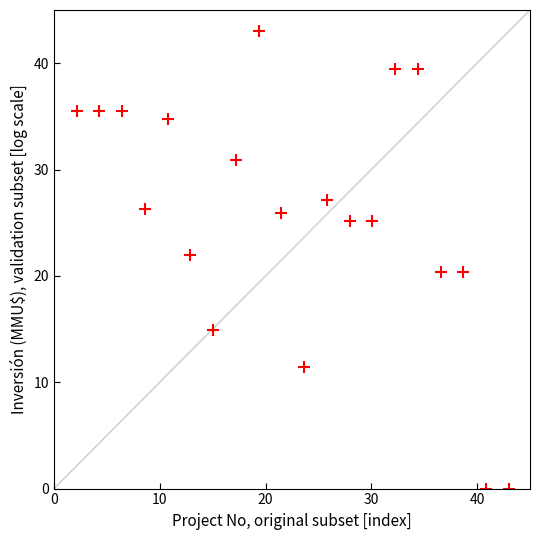

What is the range of X values (max minus min)?

40.9